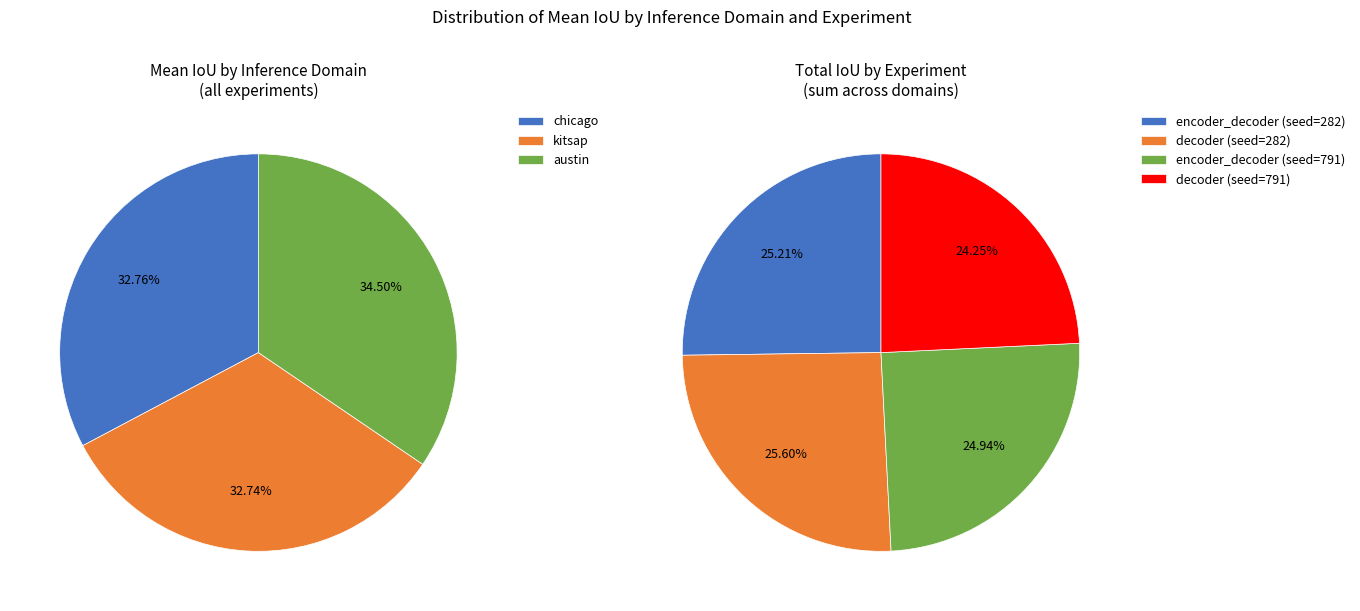

True or false: chicago accounts for 32% of the total.

True